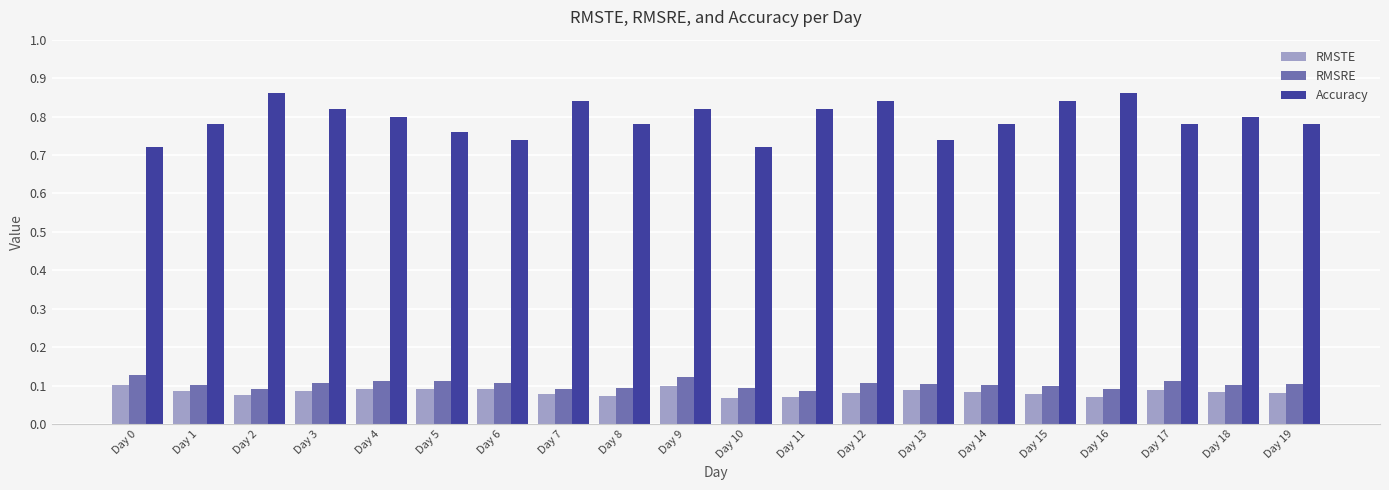

How many groups of bars are there?

20